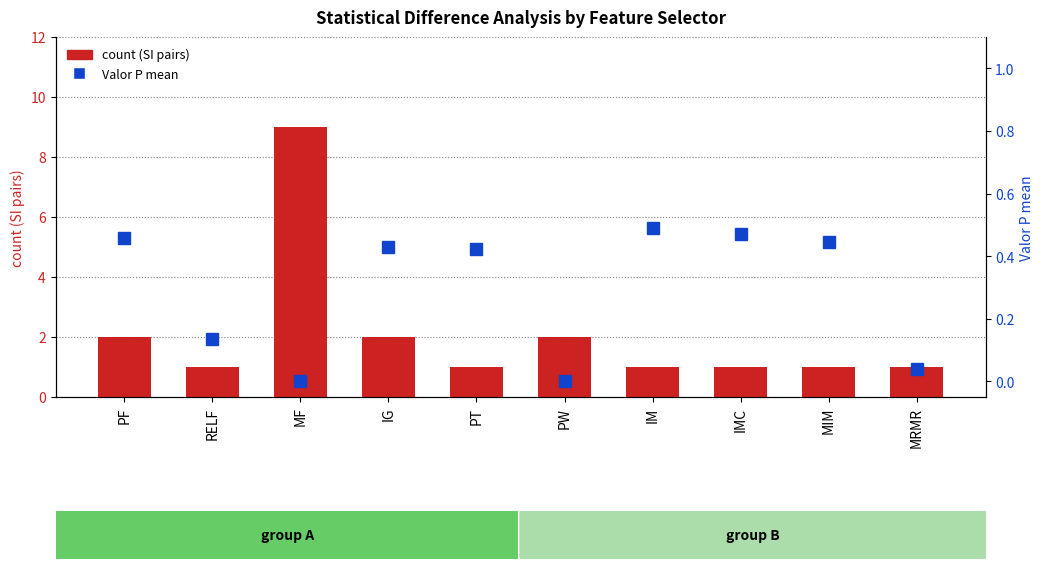

Where is Valor P mean nearest to the value 0?

MF